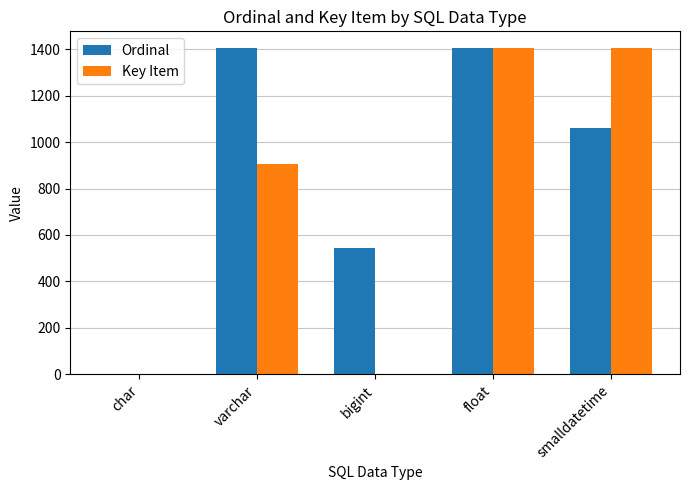

What is the sum of all Key Item values?

3721